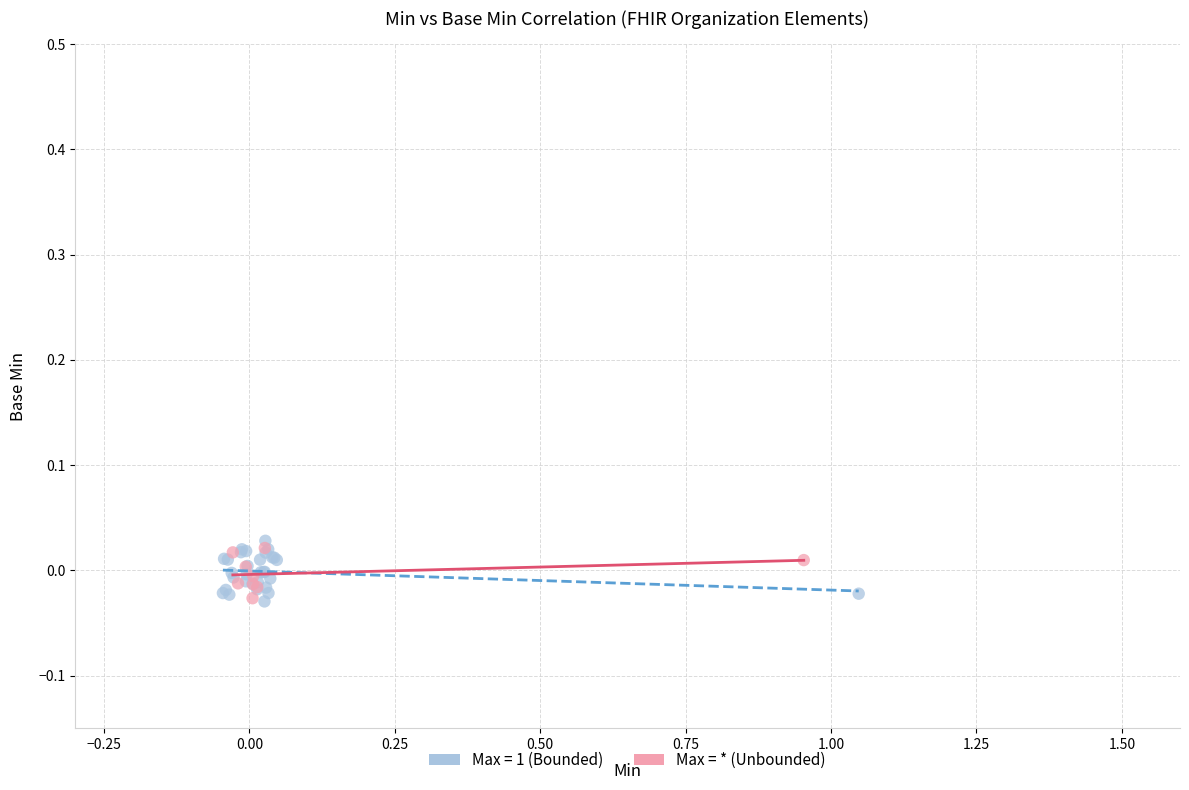

Which series has the widest spread of Y values?

Max = 1 (Bounded)